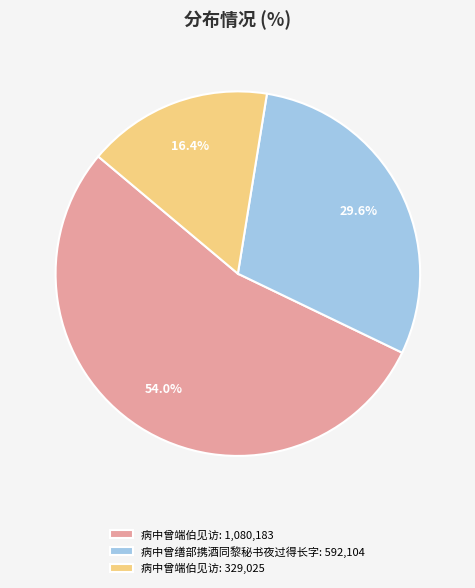

Combined, do 病中曾端伯见访: 329,025 and 病中曾端伯见访: 1,080,183 account for over 50%?

Yes